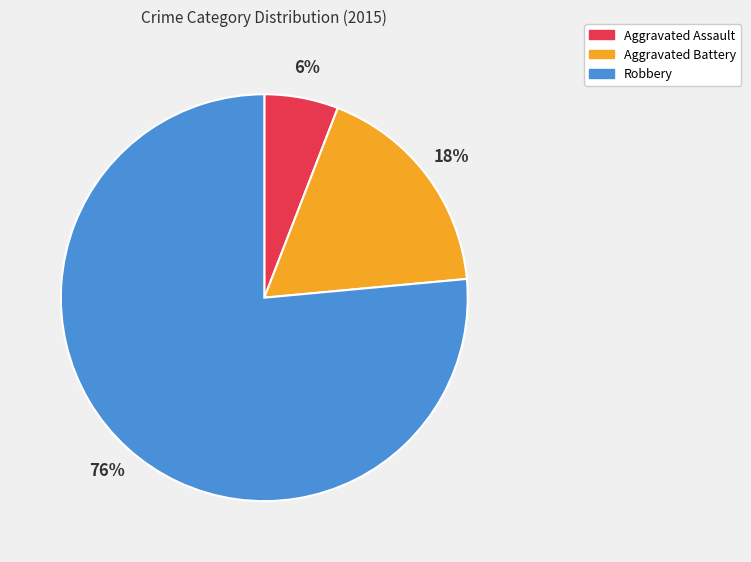

What is the majority slice?

Robbery